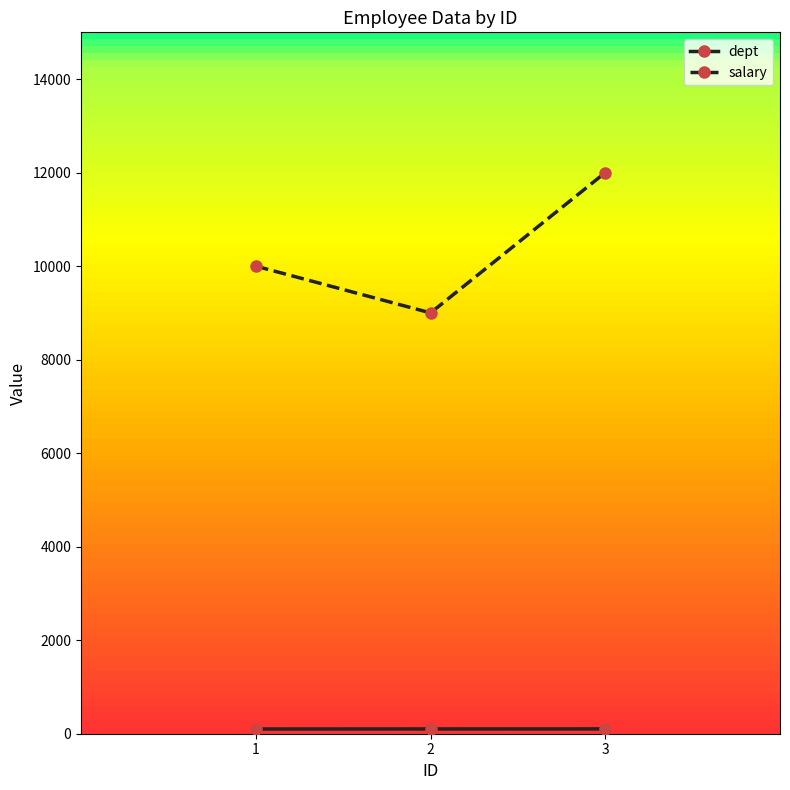

At which label is salary closest to 10500?

1